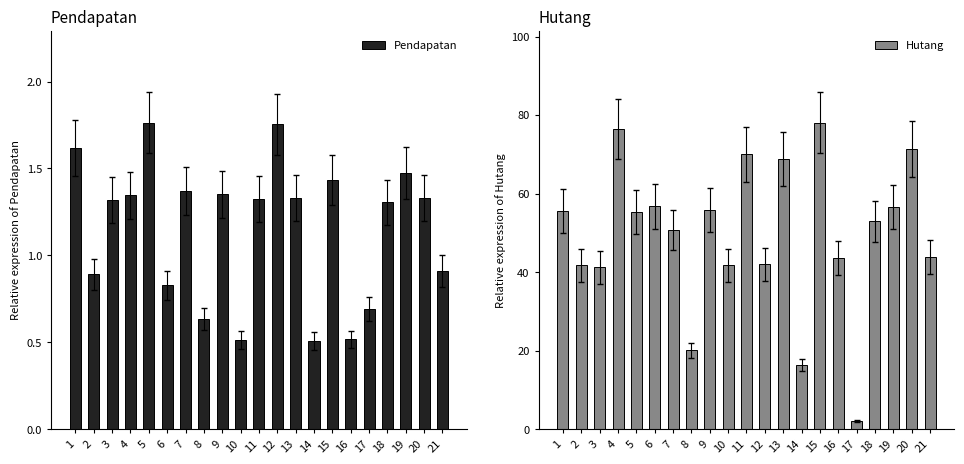

How many data points in Pendapatan are above 1?

13